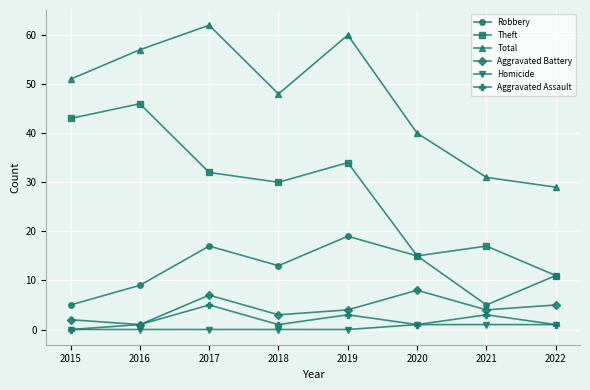

True or false: Total and Homicide intersect in this chart.

False